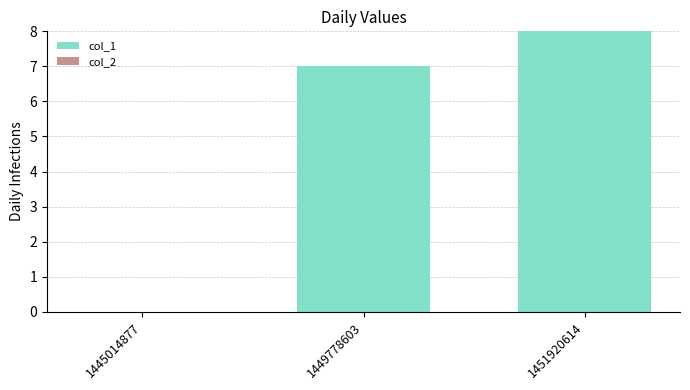

What is the greatest value displayed?

8